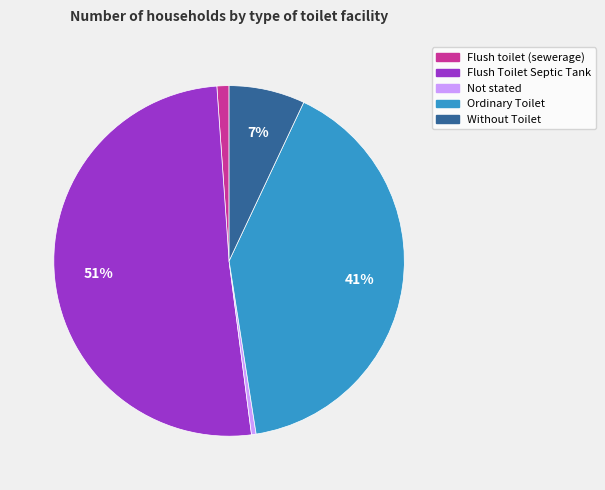

Count the number of slices in the pie.

5